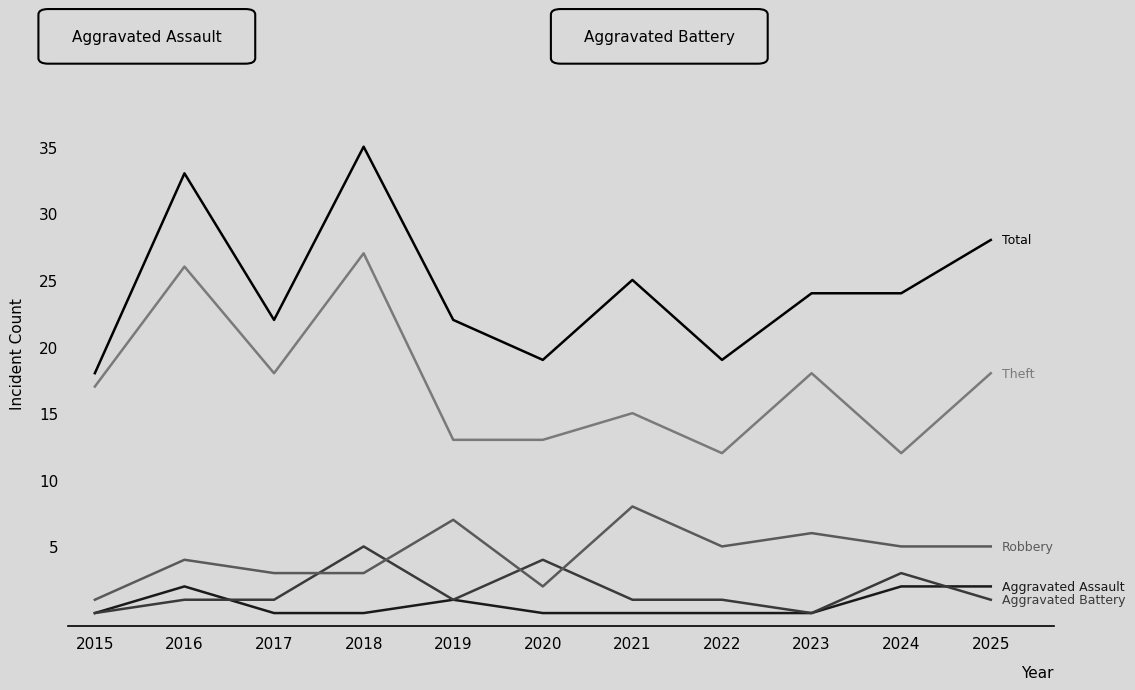

What is the difference between the highest and lowest values at 2022?

19